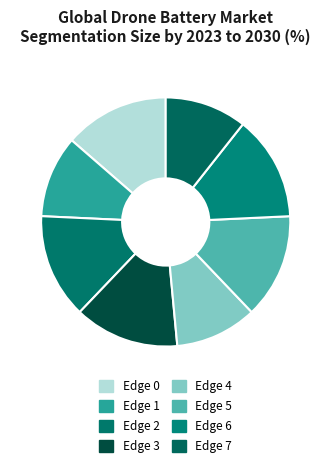

What is the largest slice in the pie chart?

Edge 0